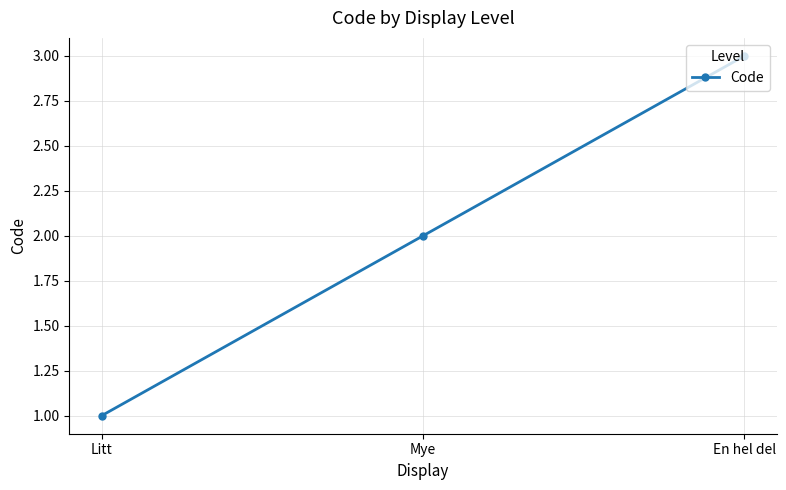

How many values are between 1 and 3?

3